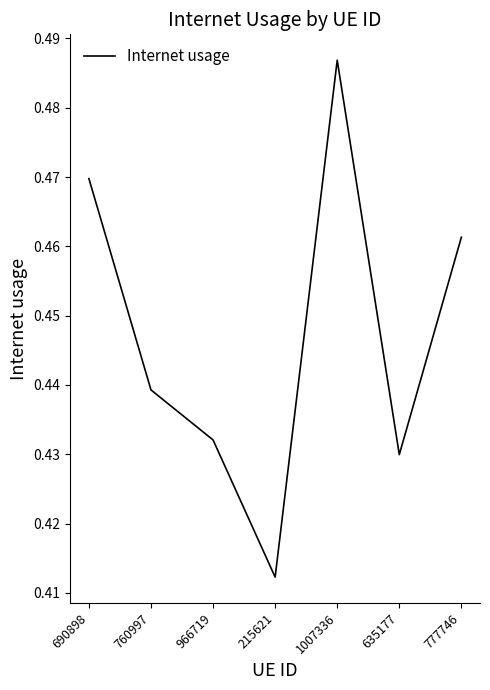

How many series are shown in this chart?

1